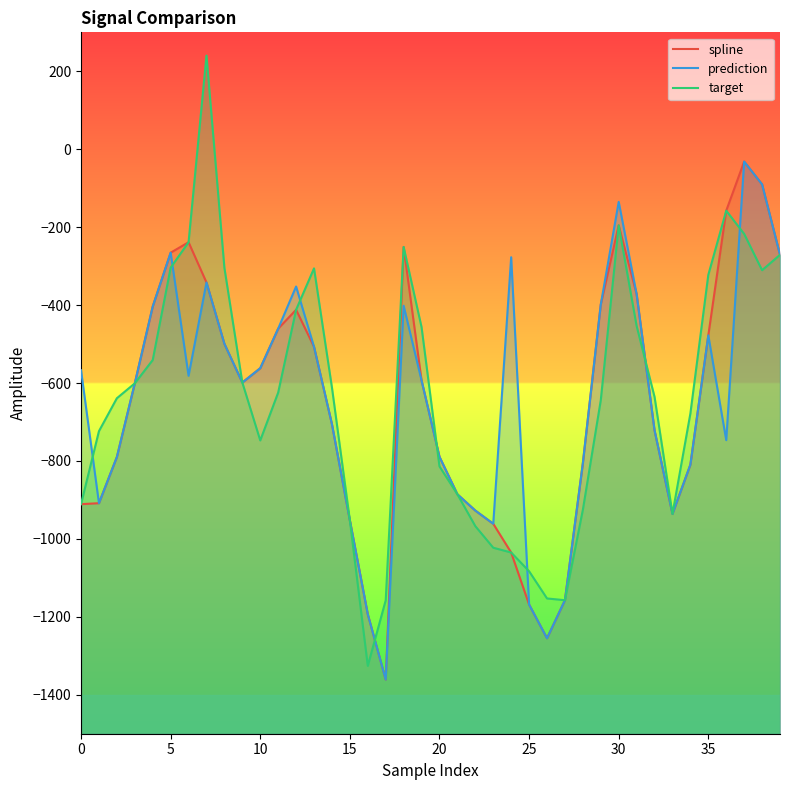

What is the label of the 22nd point from the right?

18